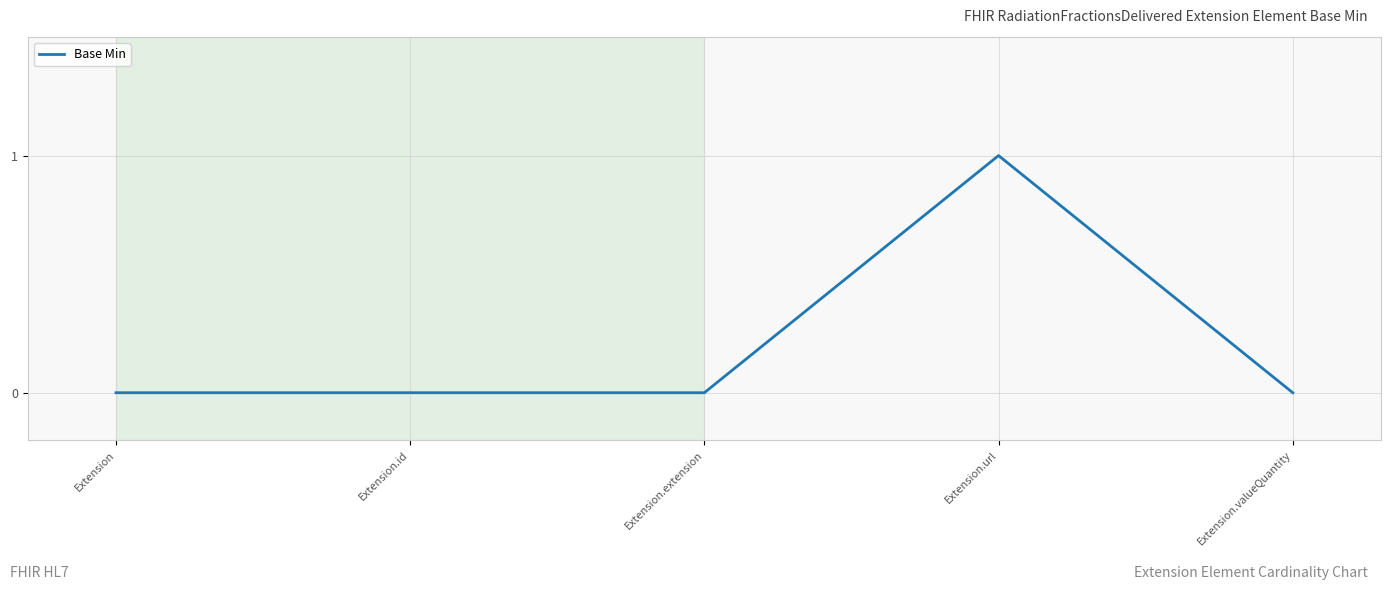

Is it true that the value at Extension.id is 0?

True